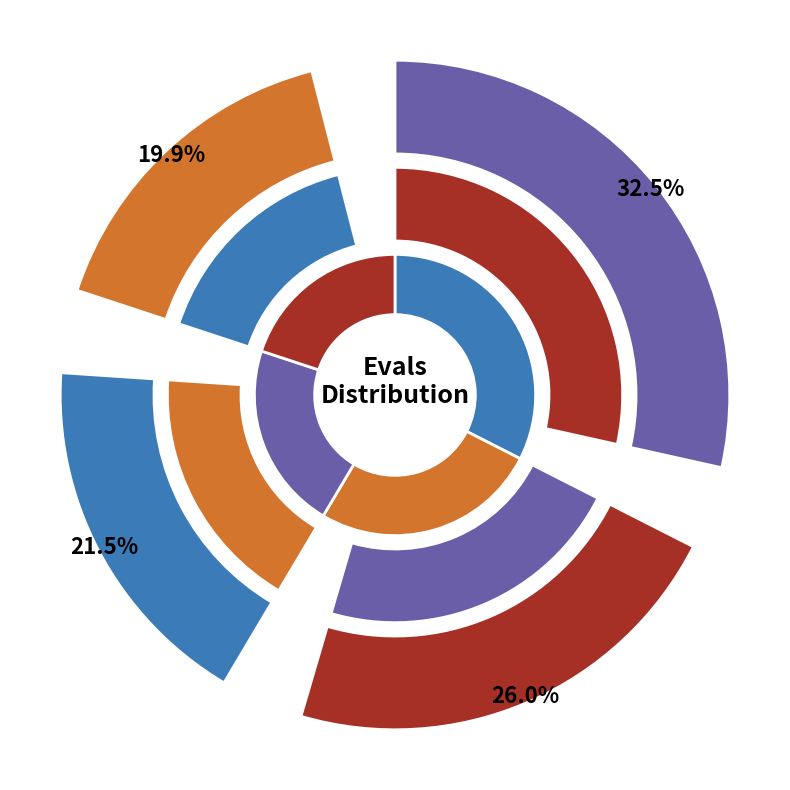

Combined, do evals 40+ and evals 1-34 account for over 50%?

Yes